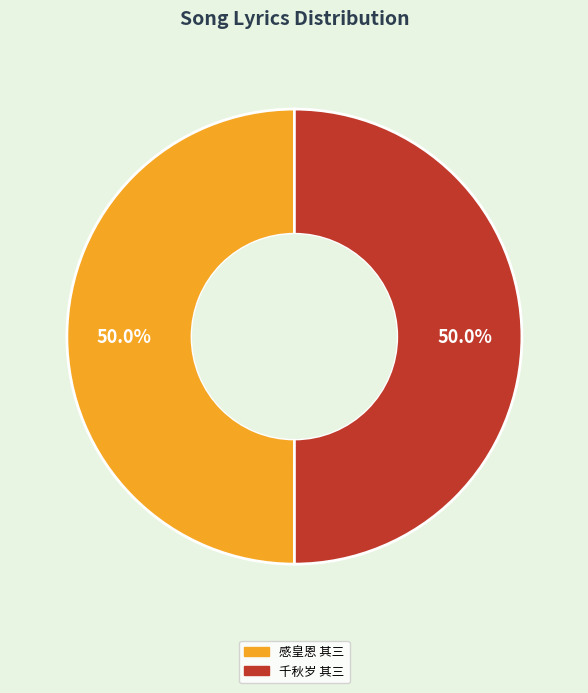

The 感皇恩 其三 slice represents 50% of the pie. True or false?

True